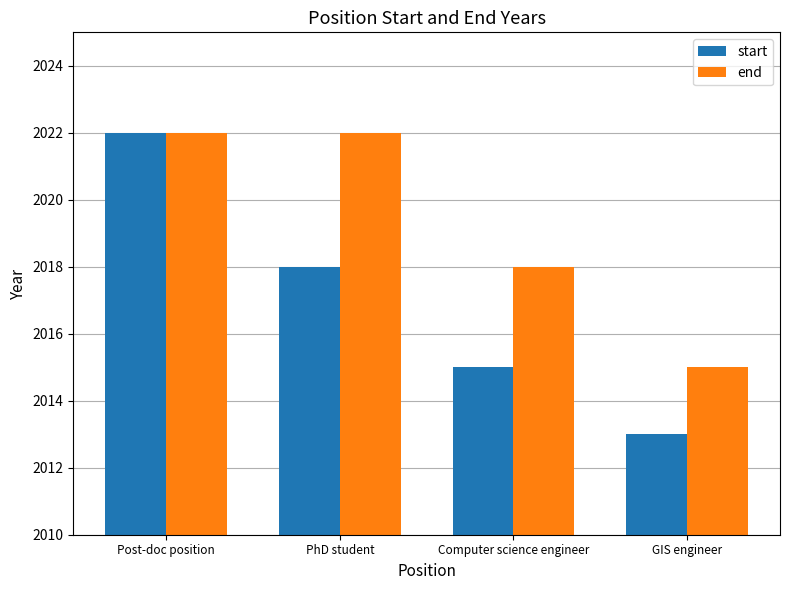

What are all the series names shown in the legend?

start, end